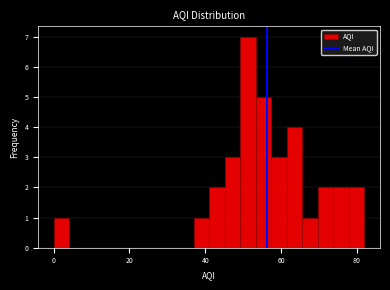

Around what value on the x-axis is the tallest bar? Give the approximate position of its centre, as read against the axis.

52